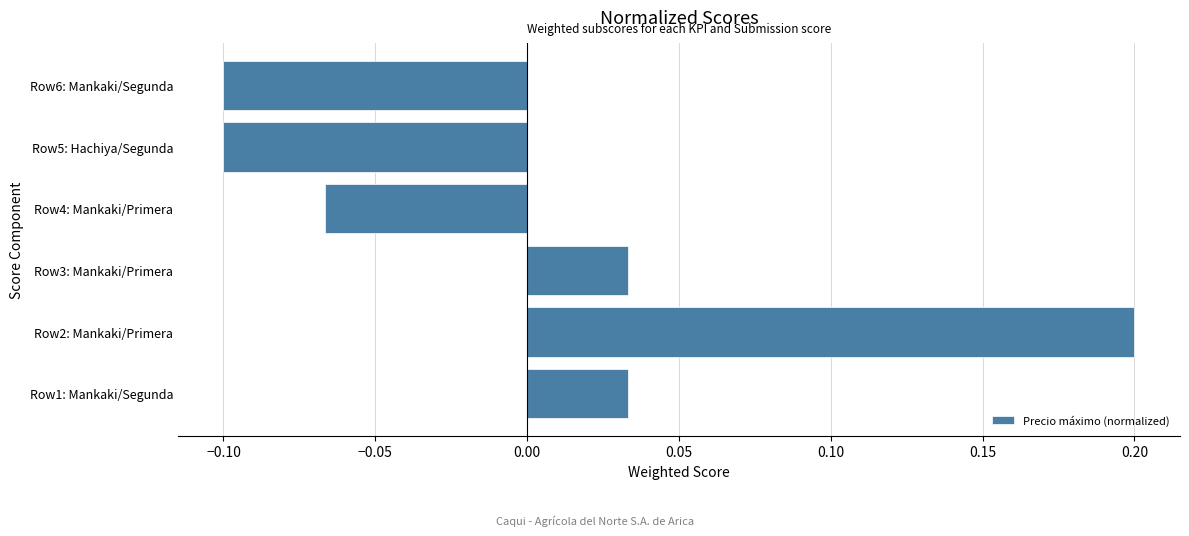

How many data points are above 0?

3